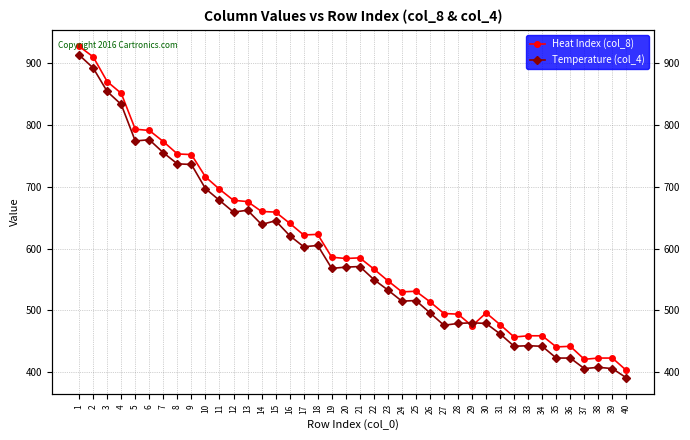

At which label does Temperature (col_4) first exceed 570?

1